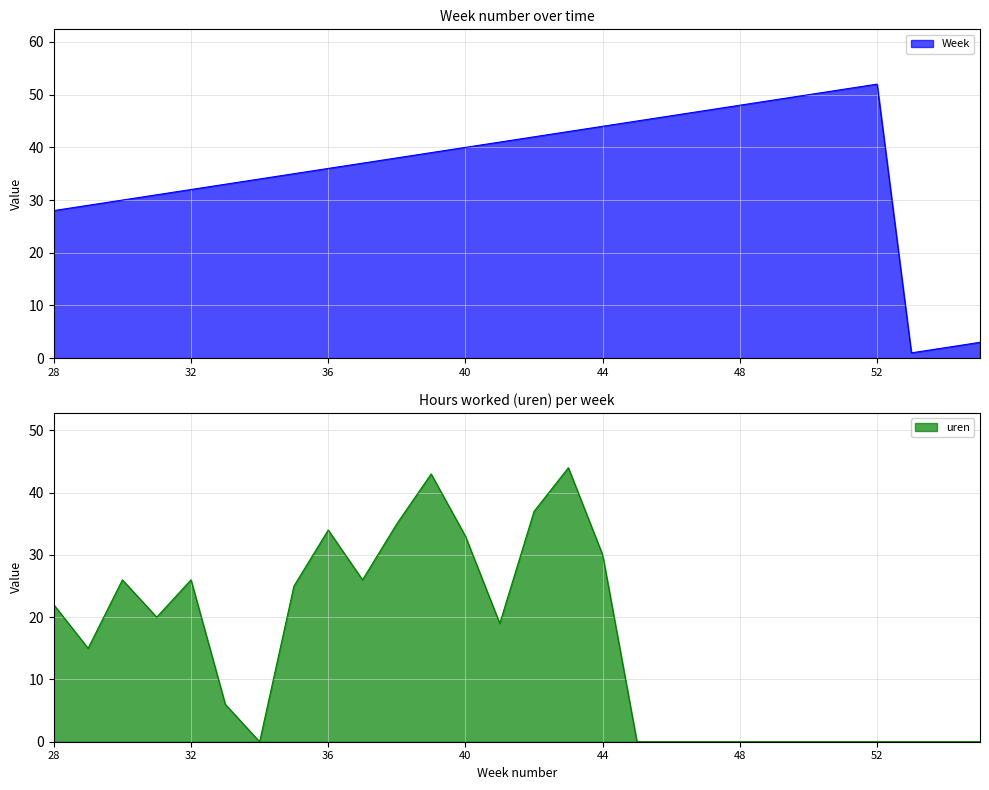

How many data points in uren are above 19?

13